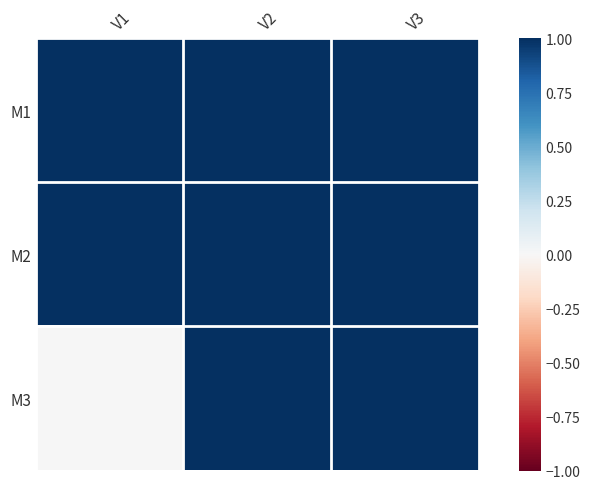

At how many categories does at least one series exceed 0?

3